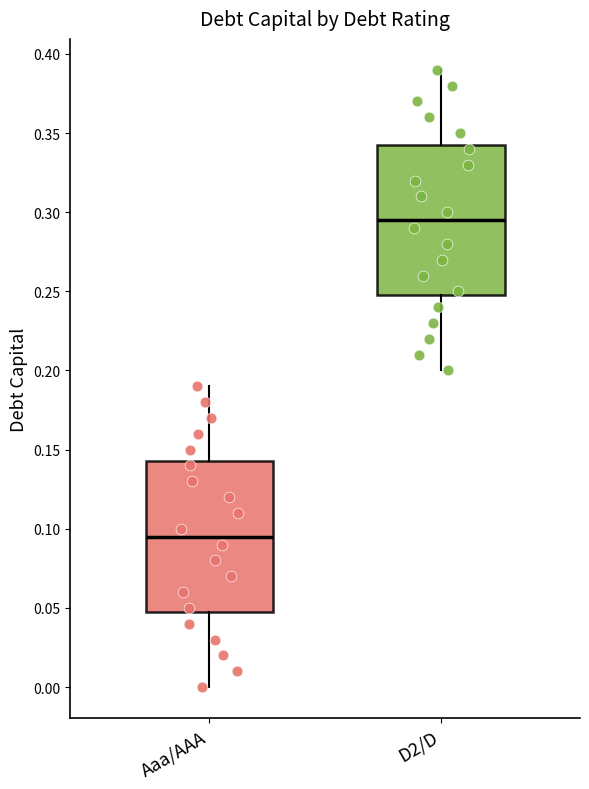

Where is the lower edge of the box for D2/D on the y-axis? The values are not printed on the chart, so give them approximately, as read against the axis.

0.250